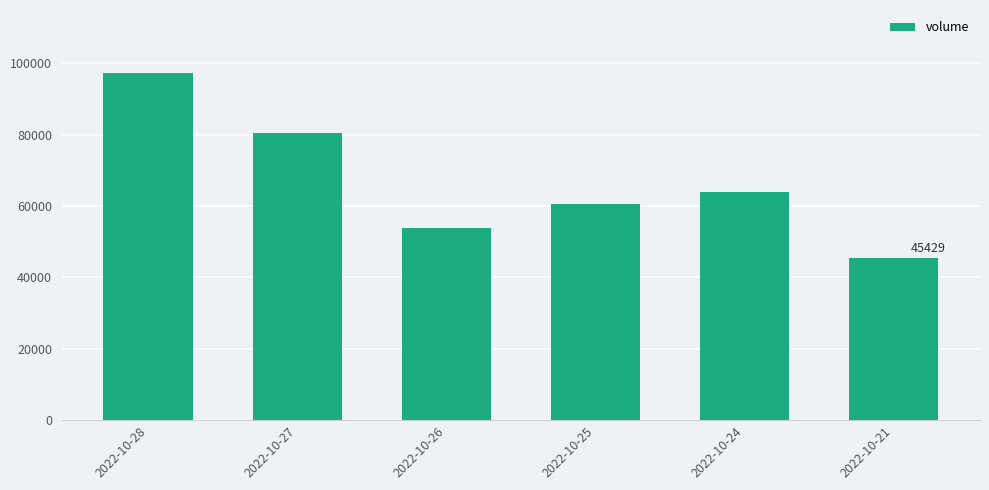

Read the value at 2022-10-26.

53961